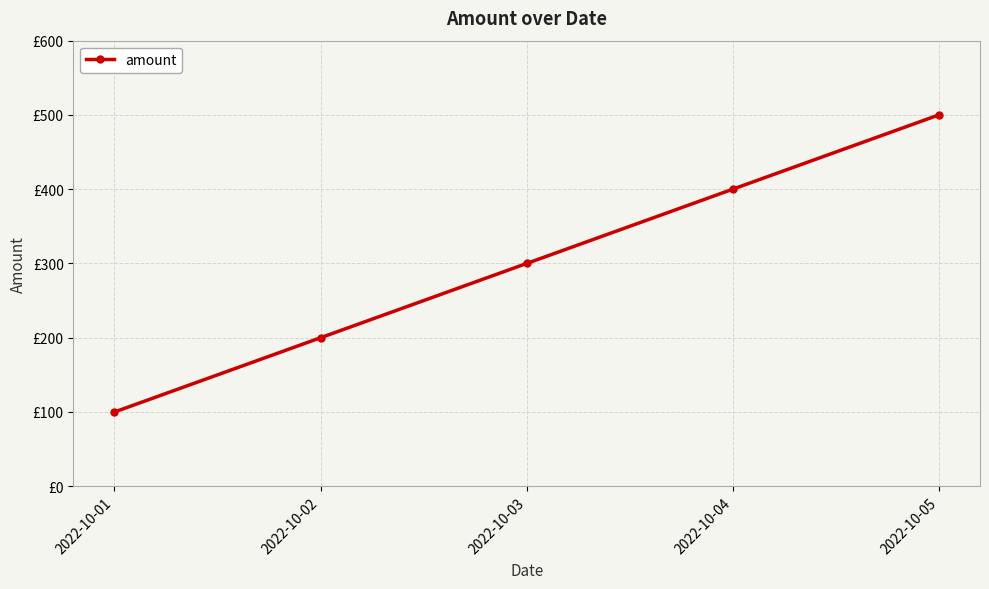

Is this an area chart (filled region under the line)?

No